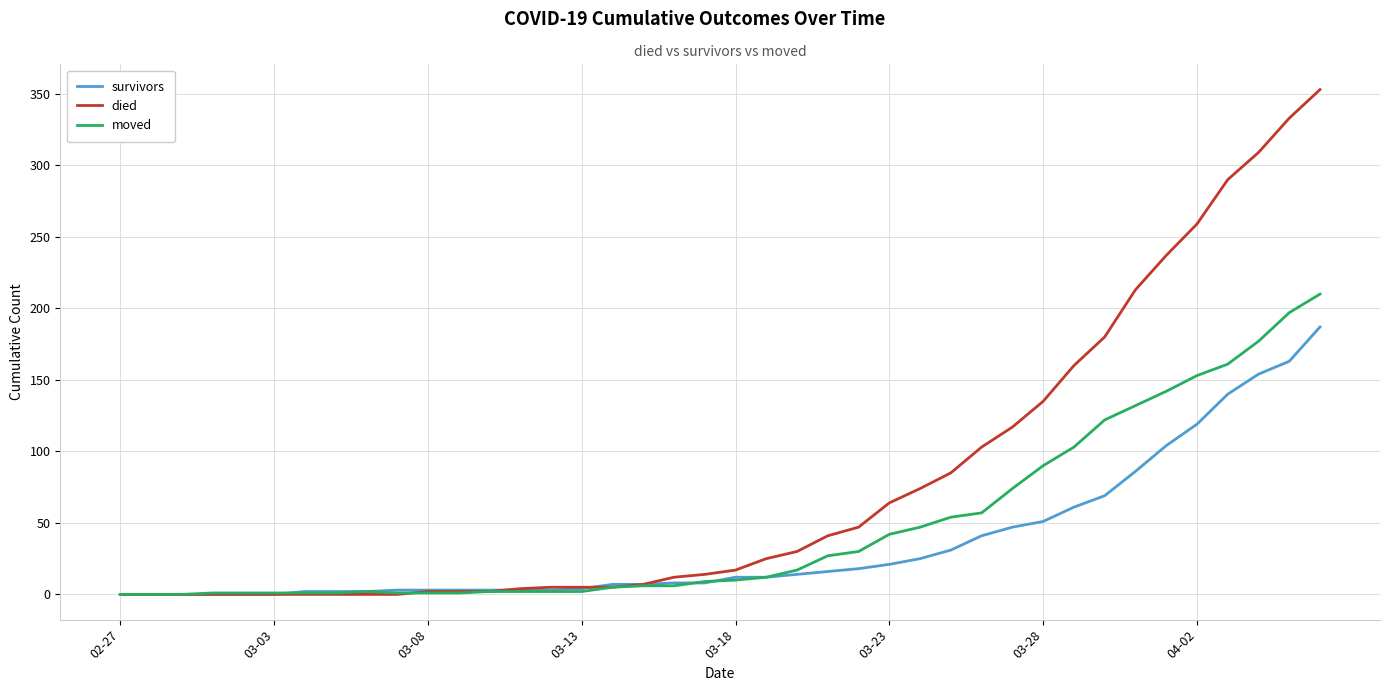

Rank the series by their maximum value, from lowest to highest.

survivors, moved, died